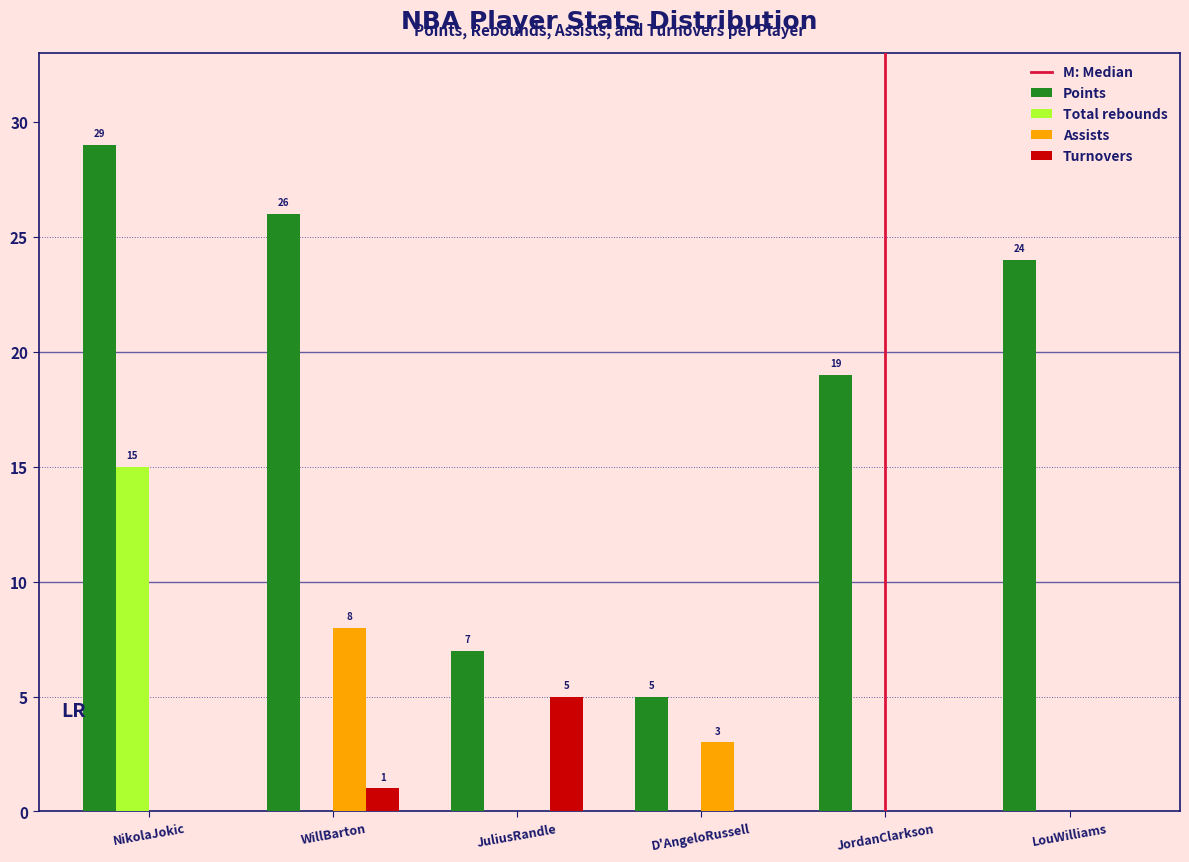

Reading right to left, what are all the values shown in this chart?

Points: LouWilliams=24	JordanClarkson=19	D'AngeloRussell=5	JuliusRandle=7	WillBarton=26	NikolaJokic=29
Total rebounds: LouWilliams=0	JordanClarkson=0	D'AngeloRussell=0	JuliusRandle=0	WillBarton=0	NikolaJokic=15
Assists: LouWilliams=0	JordanClarkson=0	D'AngeloRussell=3	JuliusRandle=0	WillBarton=8	NikolaJokic=0
Turnovers: LouWilliams=0	JordanClarkson=0	D'AngeloRussell=0	JuliusRandle=5	WillBarton=1	NikolaJokic=0